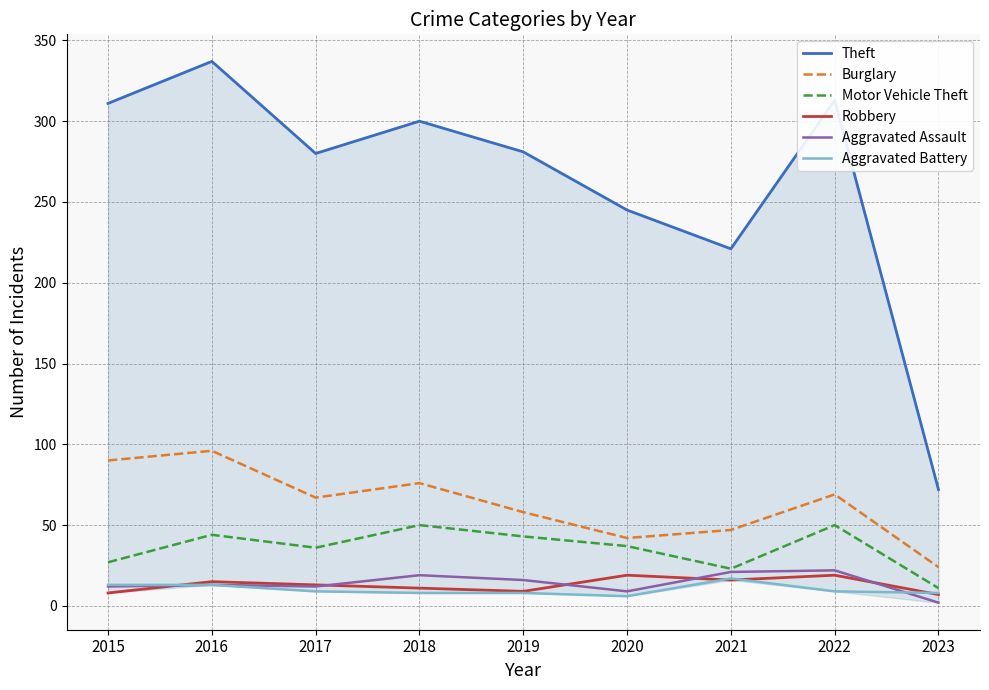

Which category has the highest value in the Aggravated Assault series?

2022